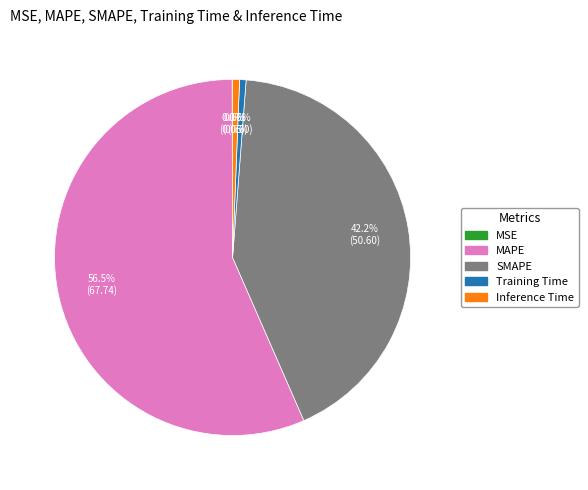

Which has a higher value, MAPE or SMAPE?

MAPE